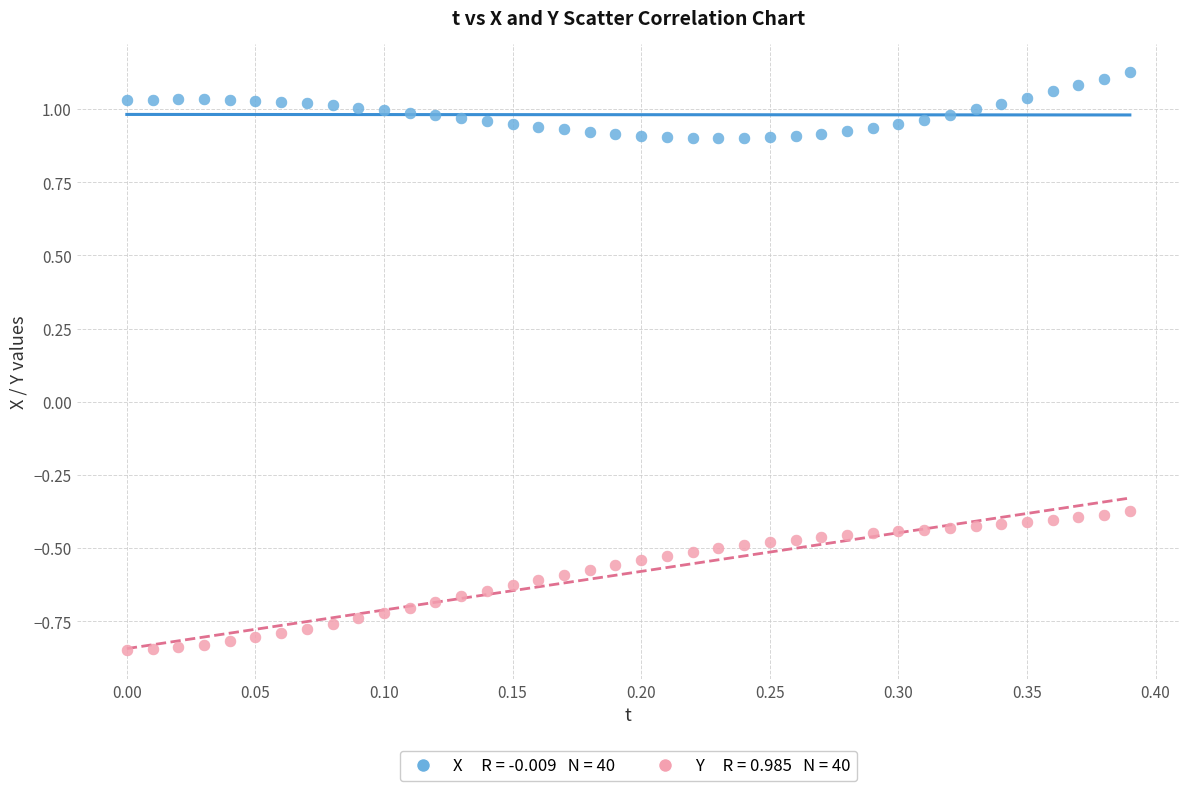

Across all data points, what is the range of Y values (max minus min)?

2.0